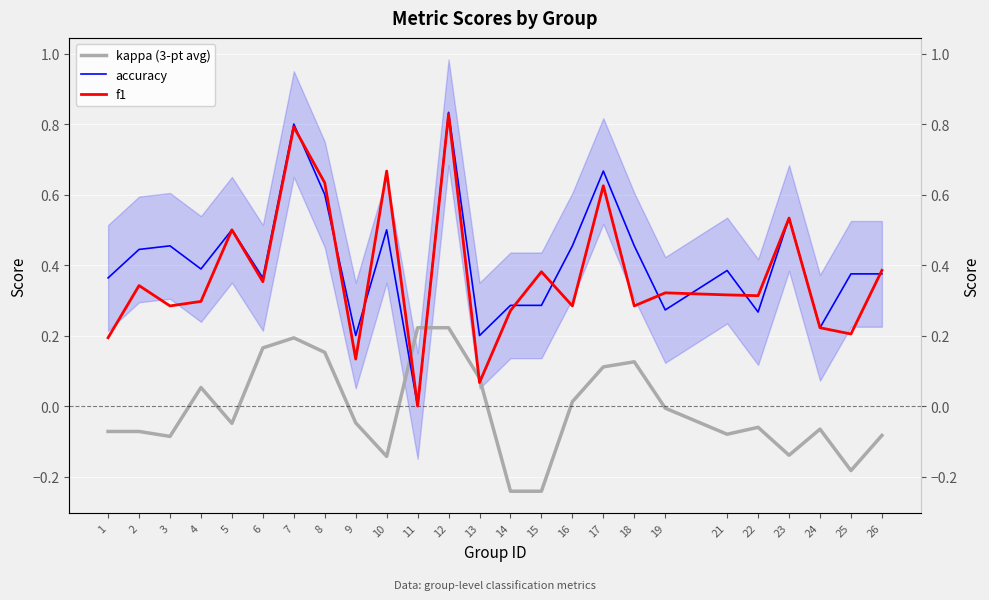

What is the total value across all series at 22?

0.5